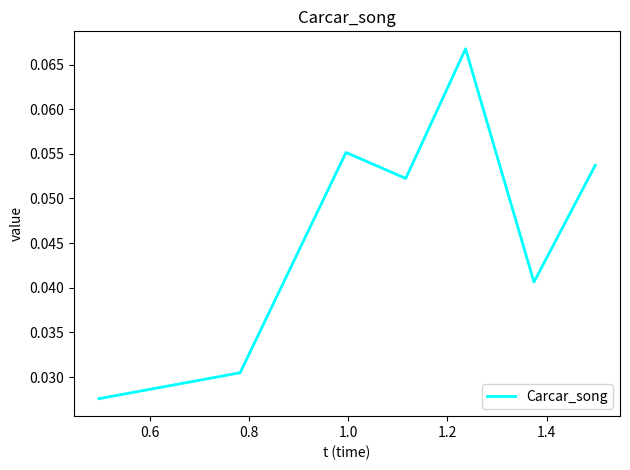

Count the values in the range 0 to 1.

7